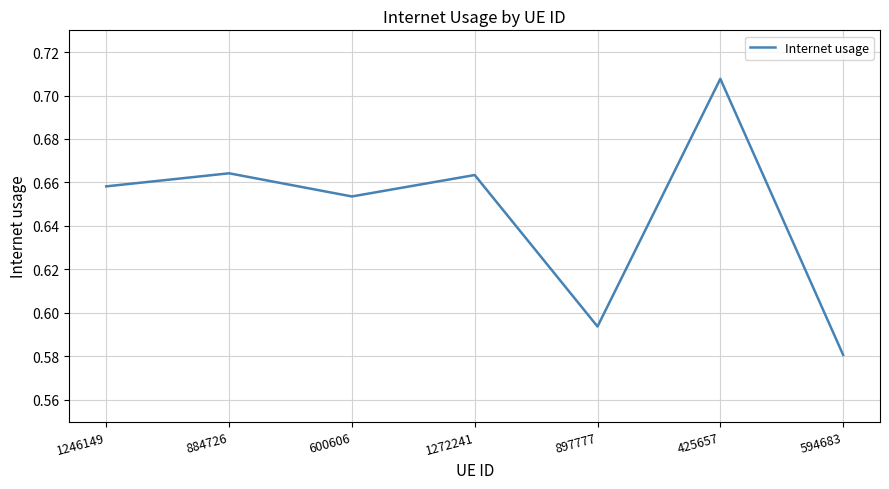

At which category does the chart reach its minimum across all series?

594683